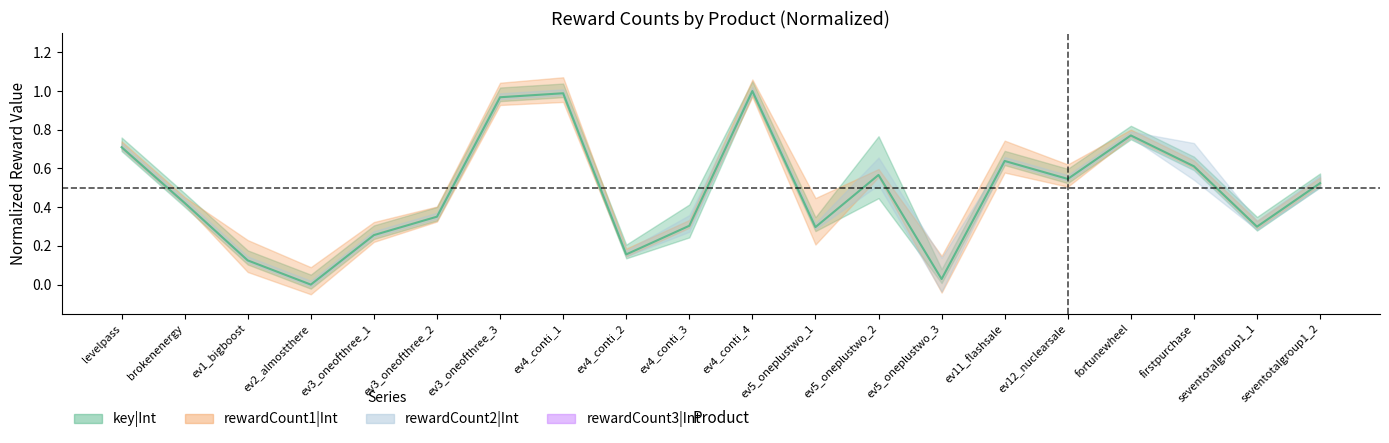

What is the average value?

0.5